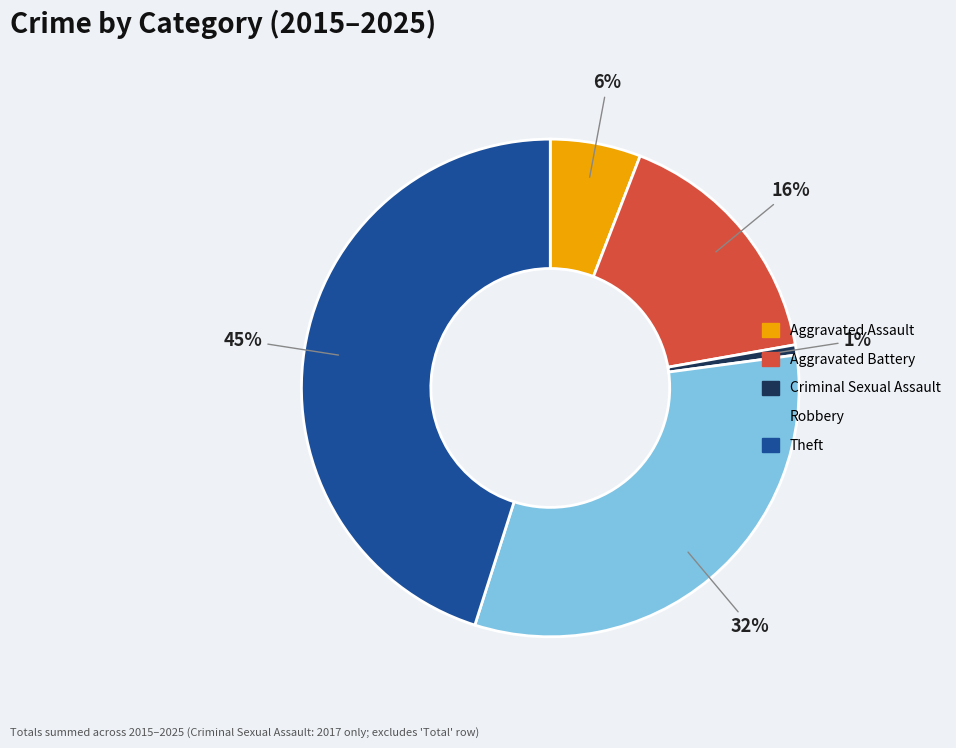

Rank the categories by value from highest to lowest.

Theft, Robbery, Aggravated Battery, Aggravated Assault, Criminal Sexual Assault